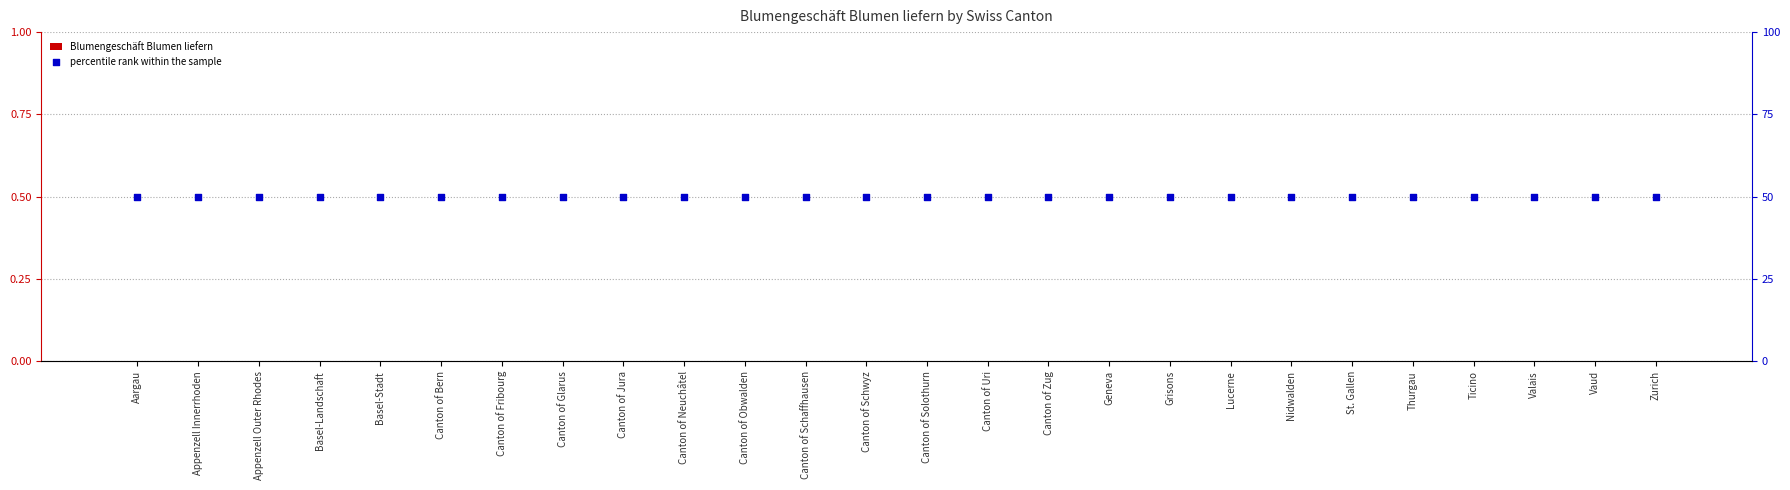

Which series has the widest spread of Y values?

Blumengeschäft Blumen liefern